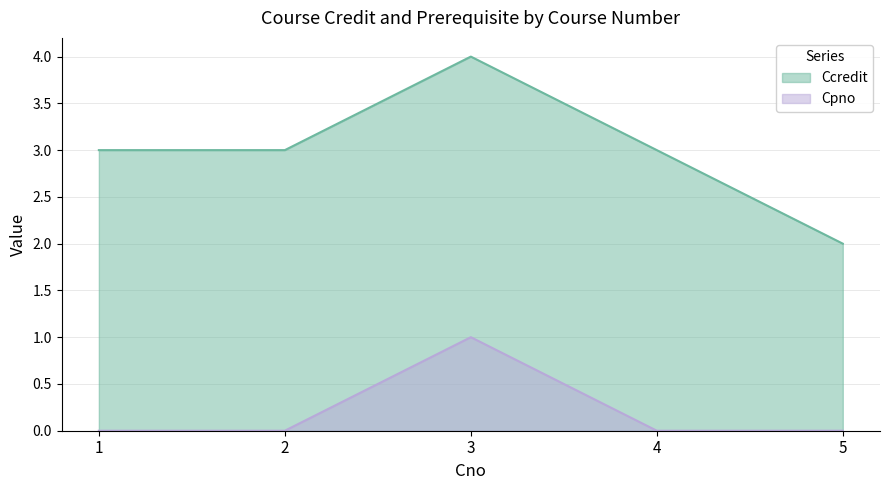

How many values in the Cpno series exceed 0?

1